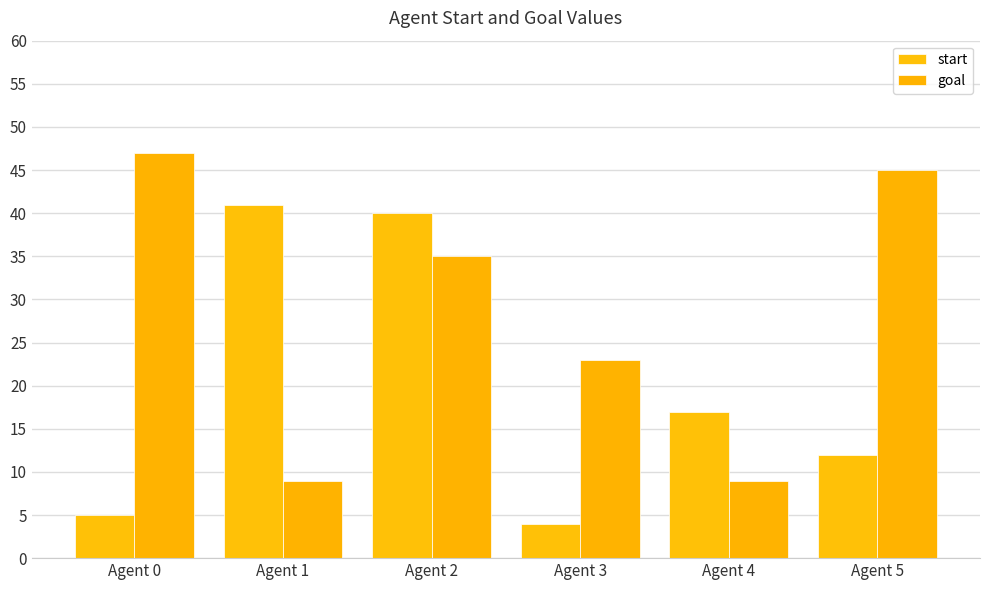

True or false: goal has a value of 40 at Agent 3.

False